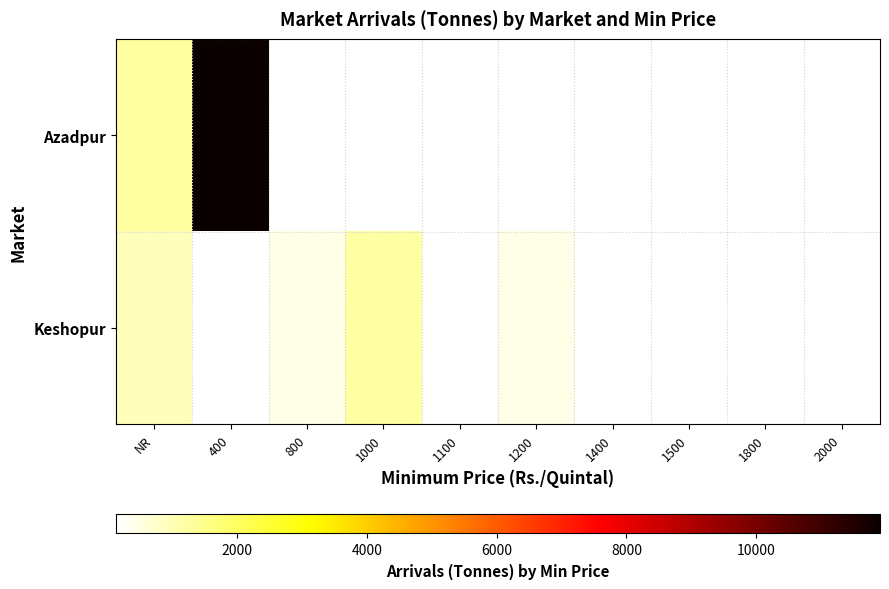

Which series has the largest range (max minus min)?

Azadpur